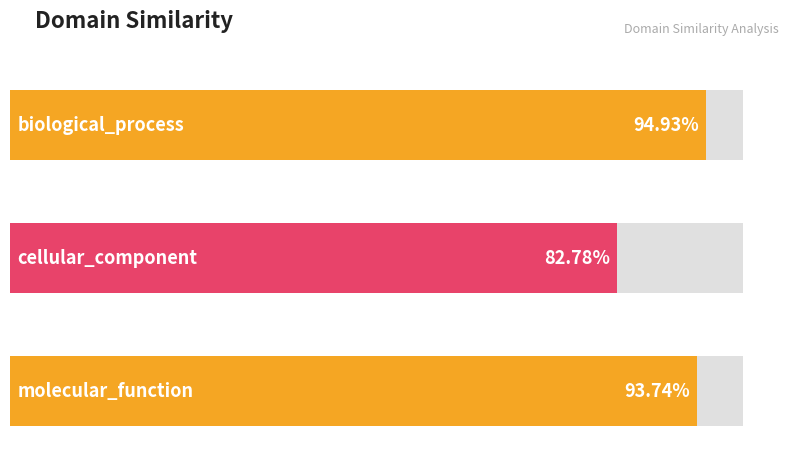

What is the difference between the maximum and minimum values?

0.1